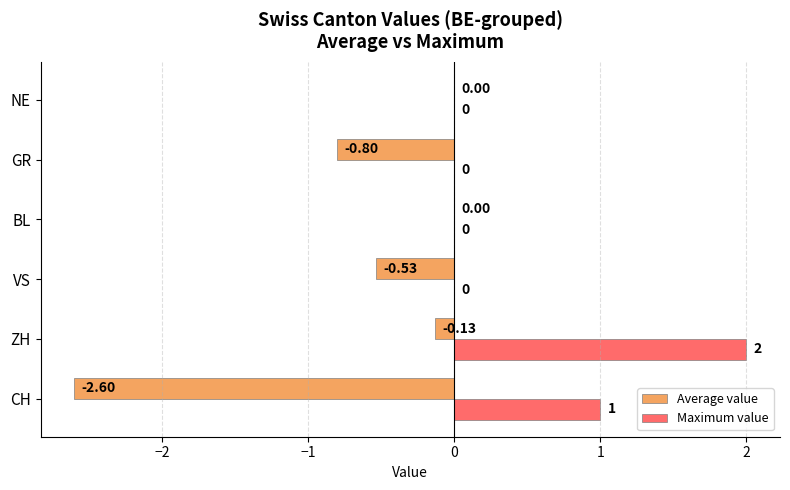

Where is Maximum value nearest to the value 1?

CH